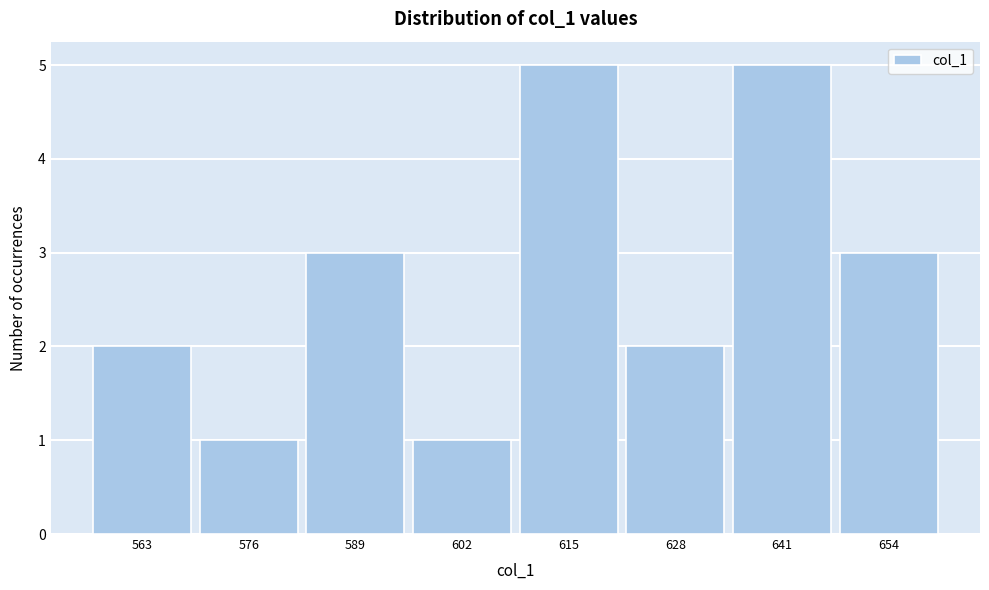

Reading left to right, extract all data points from this chart.

2	1	3	1	5	2	5	3